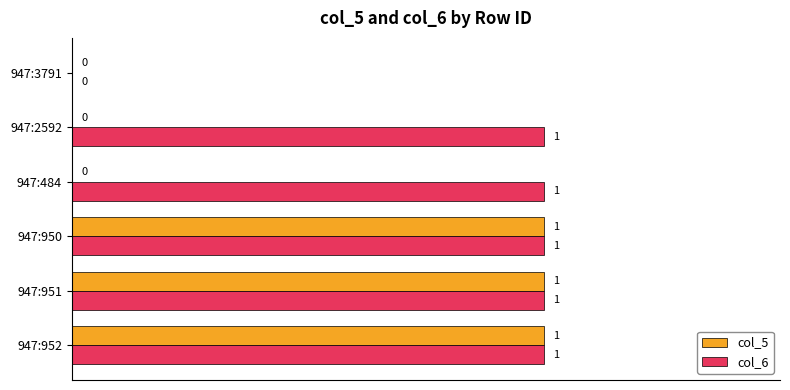

Which series has the largest total across all categories?

col_6